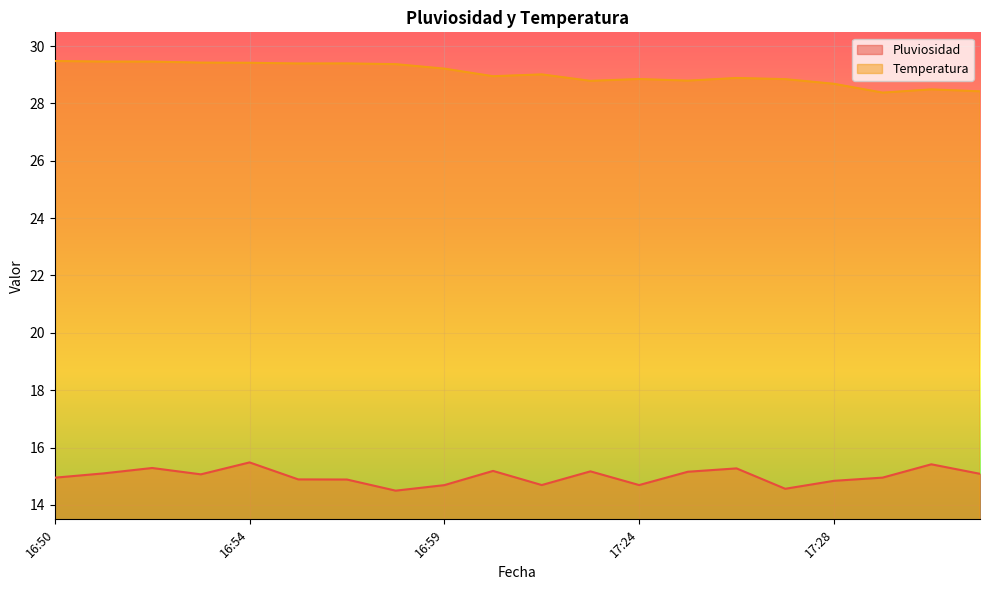

Is the value of Temperatura at 16:53 greater than the value of Pluviosidad at 16:57?

Yes